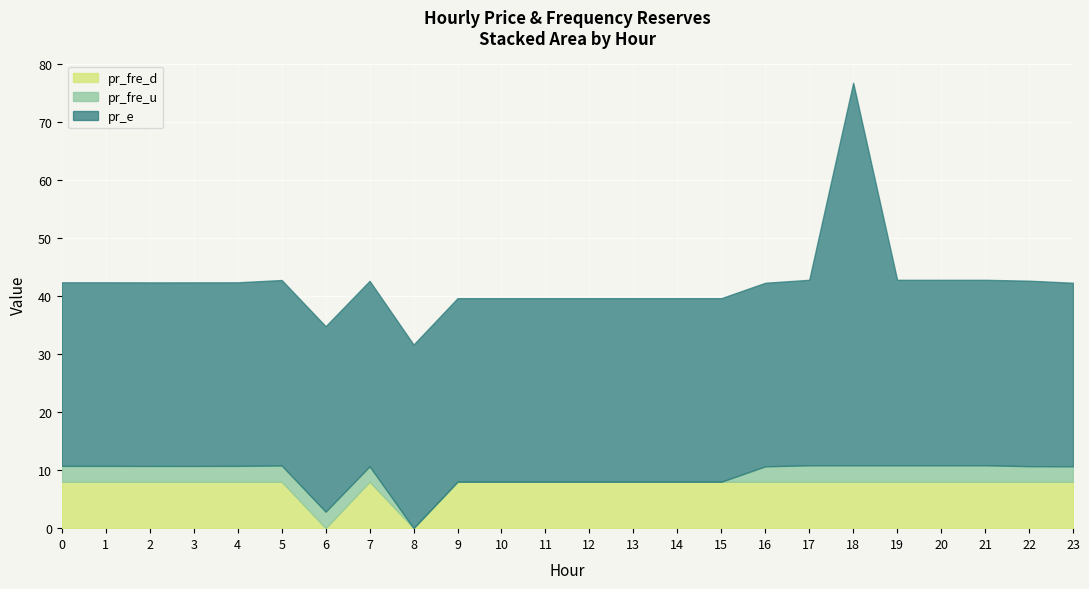

Which series has the largest total across all categories?

pr_e